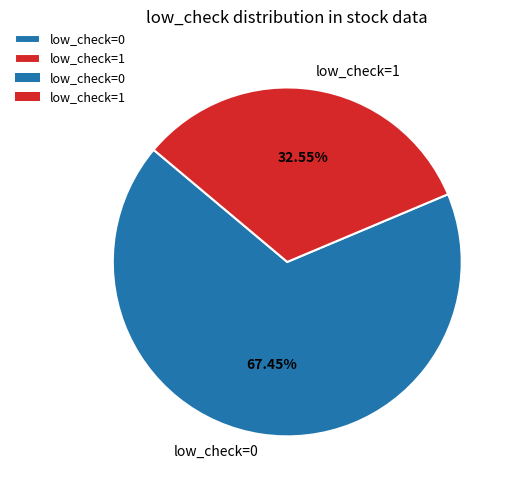

Does low_check=0 represent more than half of the total?

Yes